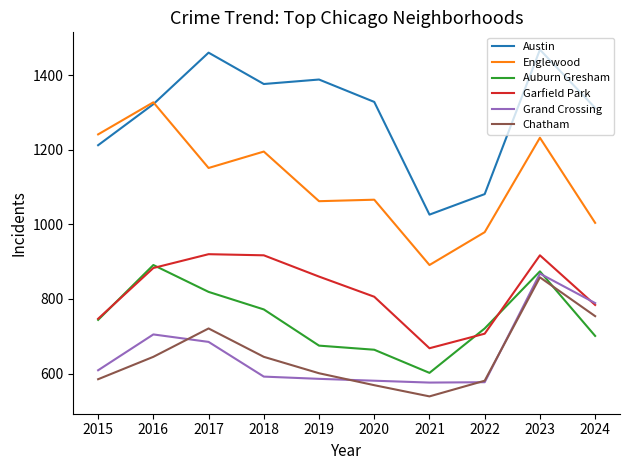

What is the difference between the Austin values at 2021 and 2015?

186